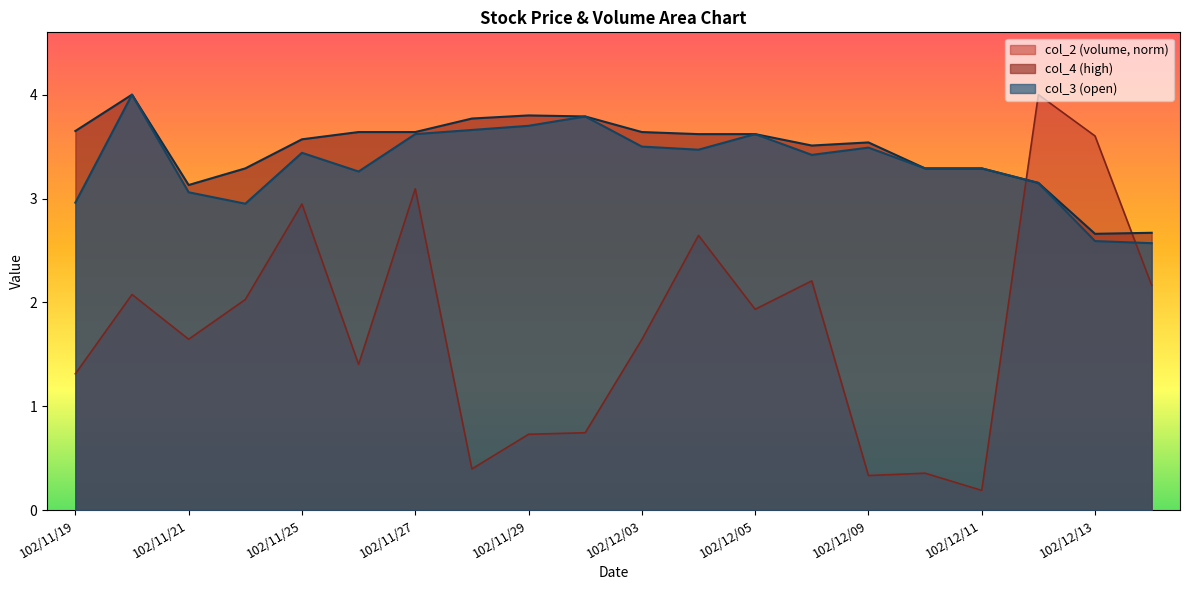

Which has a higher value, 102/12/05 or 102/11/21?

102/12/05